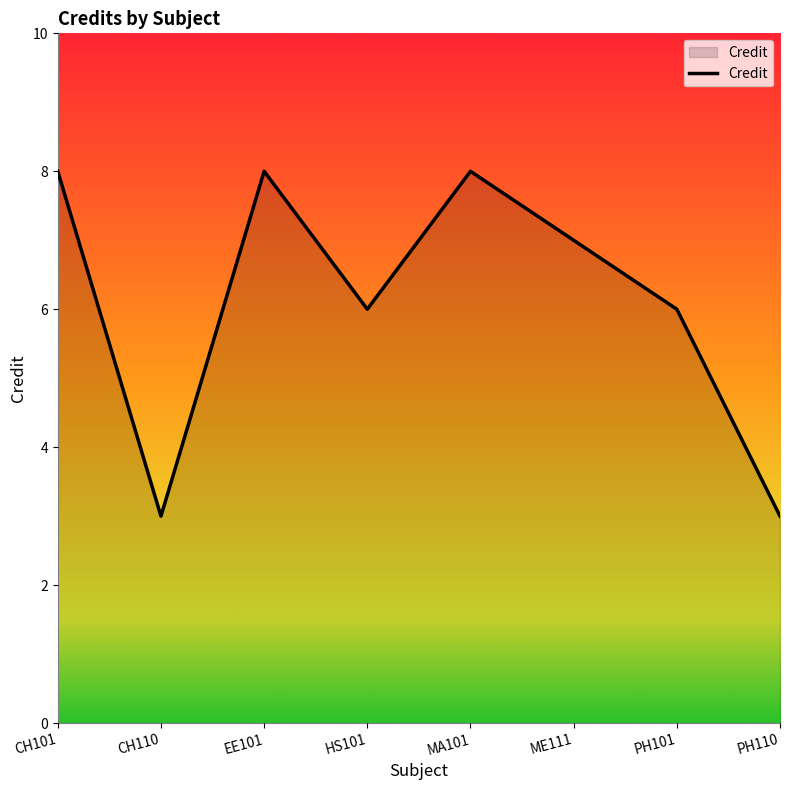

What is the smallest value displayed?

3